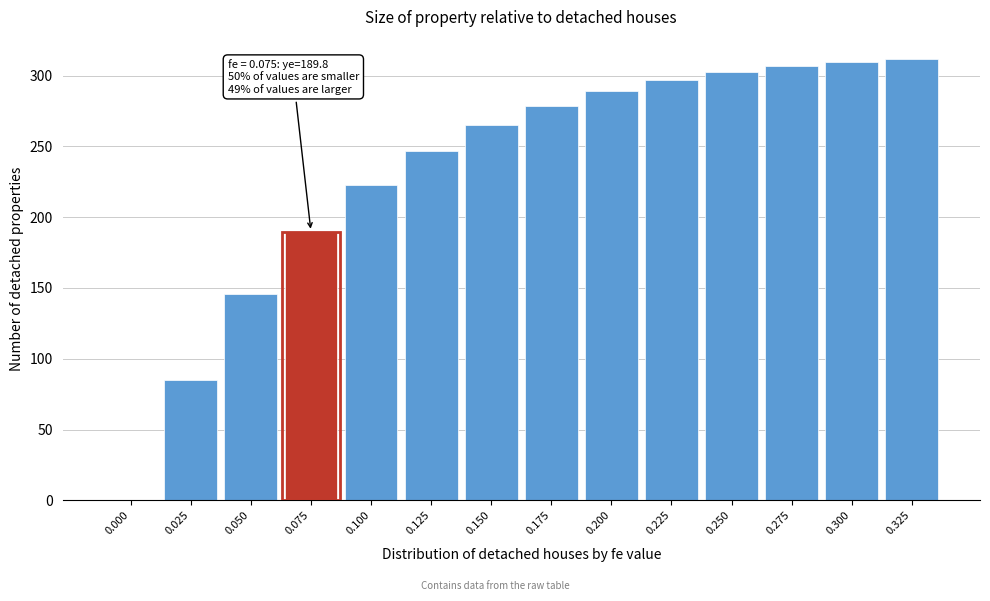

Reading left to right, extract all data points from this chart.

0.000=0.0	0.025=84.7	0.050=145.5	0.075=189.8	0.100=222.5	0.125=246.8	0.150=265.0	0.175=278.6	0.200=288.9	0.225=296.6	0.250=302.3	0.275=306.5	0.300=309.5	0.325=311.7